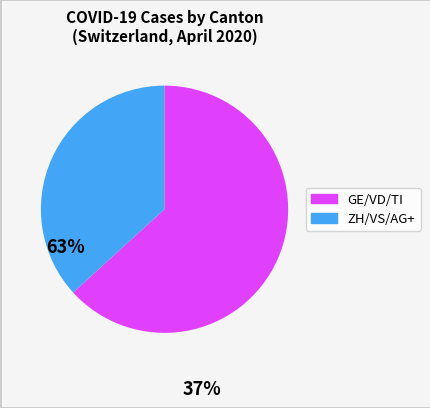

Is there any slice that represents more than half of the pie?

Yes